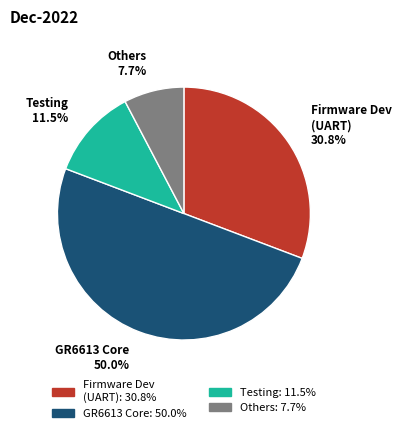

How many segments does this pie chart have?

4